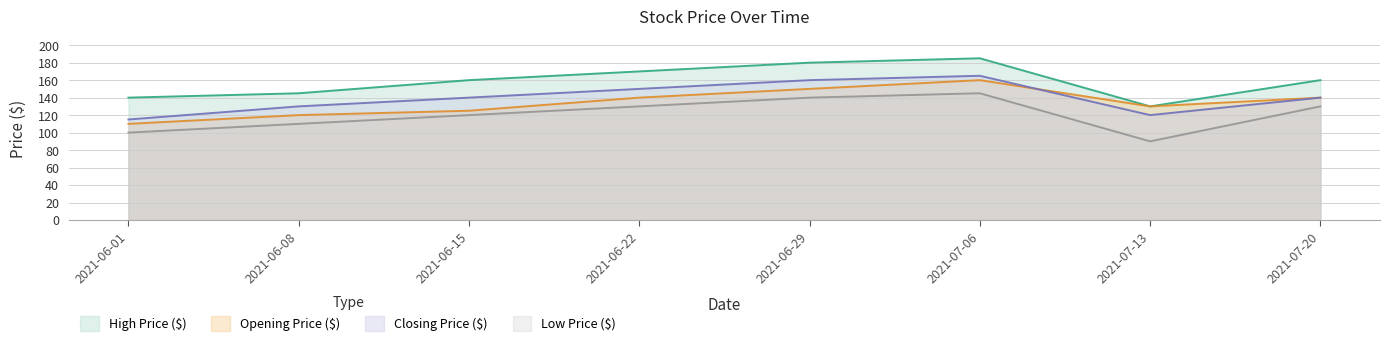

What is the sum of the Opening Price ($) values at 2021-06-15 and 2021-06-22?

265